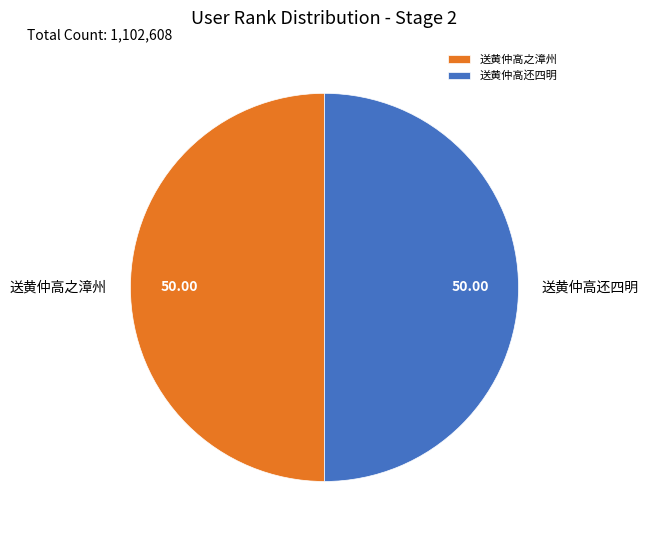

True or false: 送黄仲高还四明 accounts for 57% of the total.

False